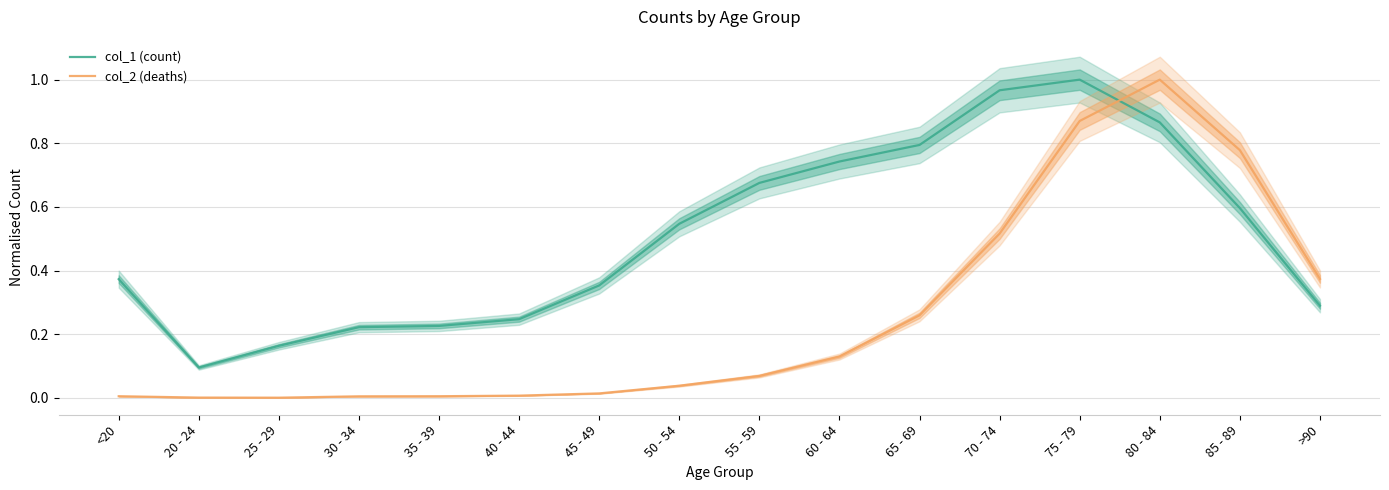

What is the difference between the highest and lowest values at 40 - 44?

0.2